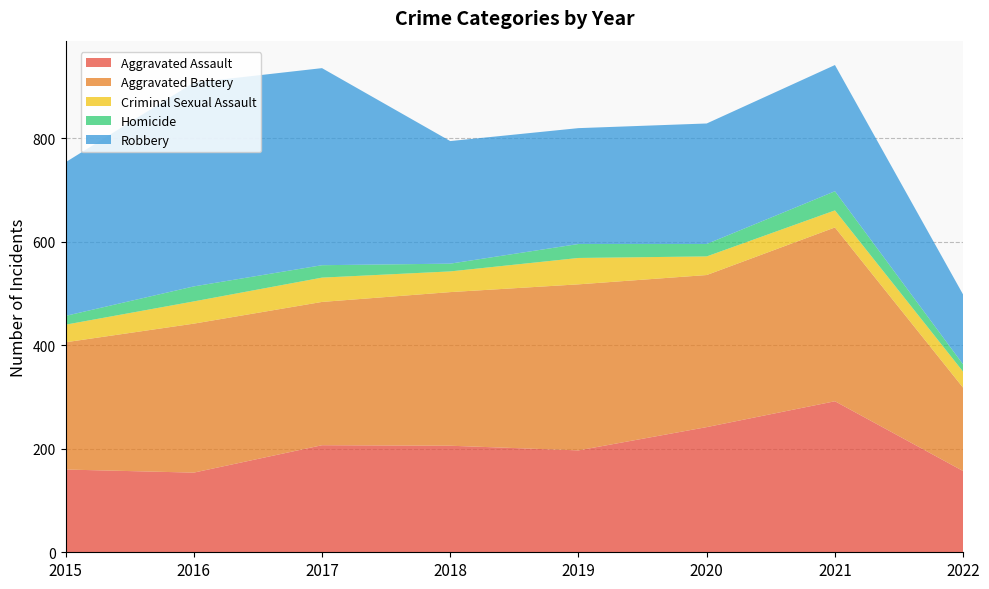

Reading left to right, what are all the values shown in this chart?

Aggravated Assault: 2015=160	2016=154	2017=207	2018=206	2019=197	2020=242	2021=292	2022=157
Aggravated Battery: 2015=246	2016=288	2017=277	2018=297	2019=321	2020=294	2021=336	2022=161
Criminal Sexual Assault: 2015=34	2016=43	2017=47	2018=40	2019=51	2020=36	2021=33	2022=31
Homicide: 2015=17	2016=29	2017=24	2018=15	2019=27	2020=24	2021=37	2022=14
Robbery: 2015=297	2016=394	2017=381	2018=237	2019=224	2020=233	2021=244	2022=135